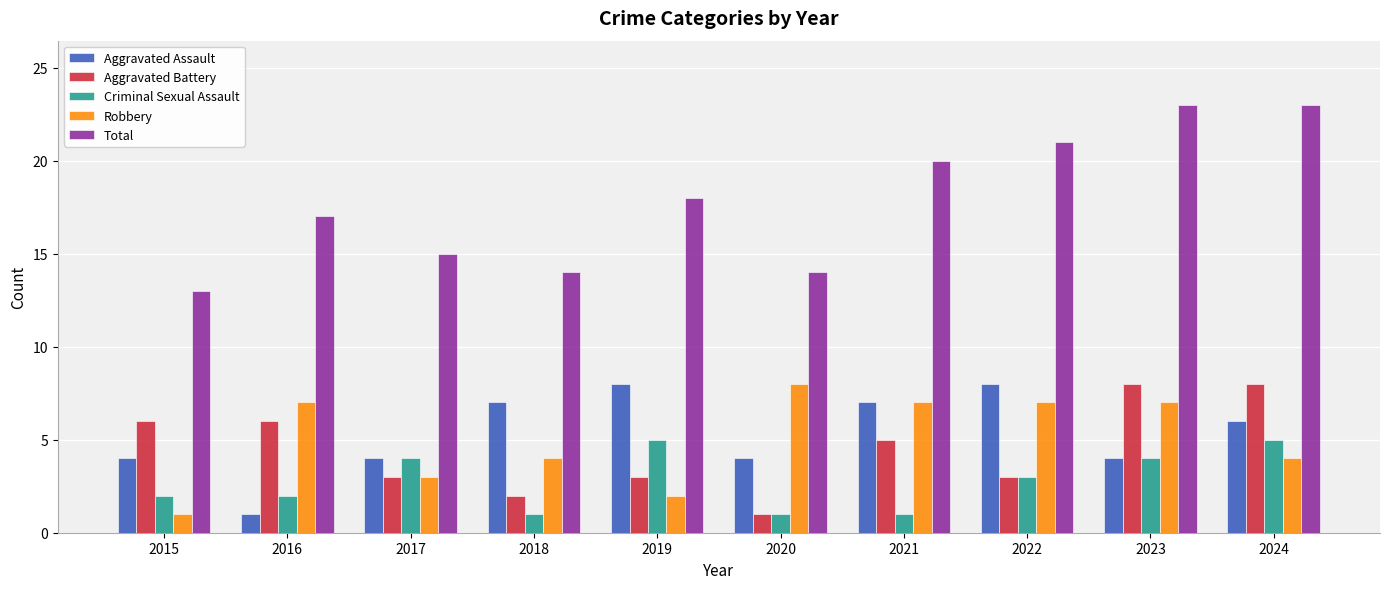

The Aggravated Assault series shows 1 at 2023. True or false?

False